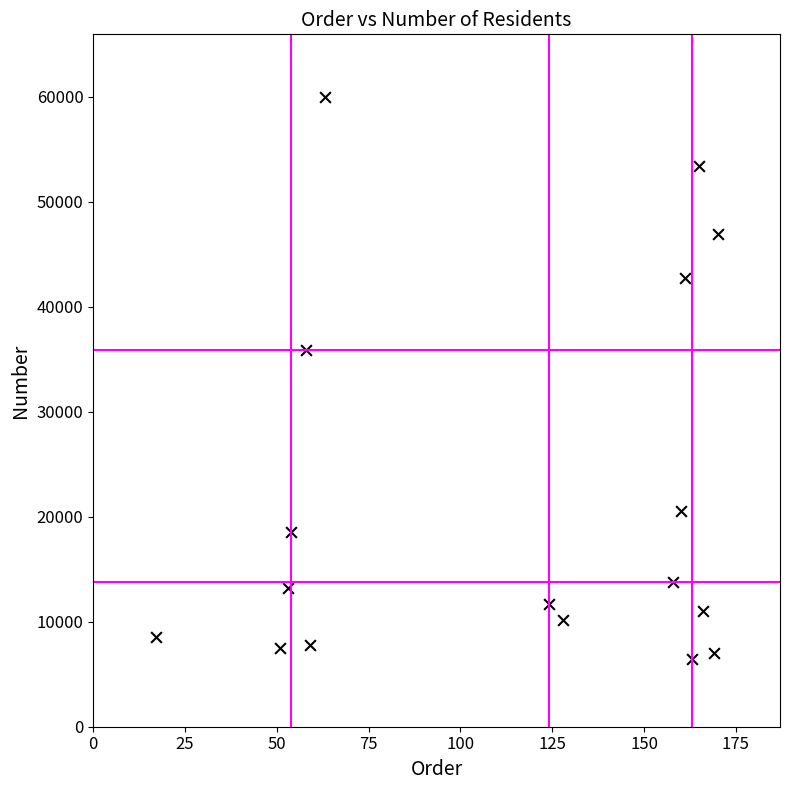

What is the range of X values (max minus min)?

153